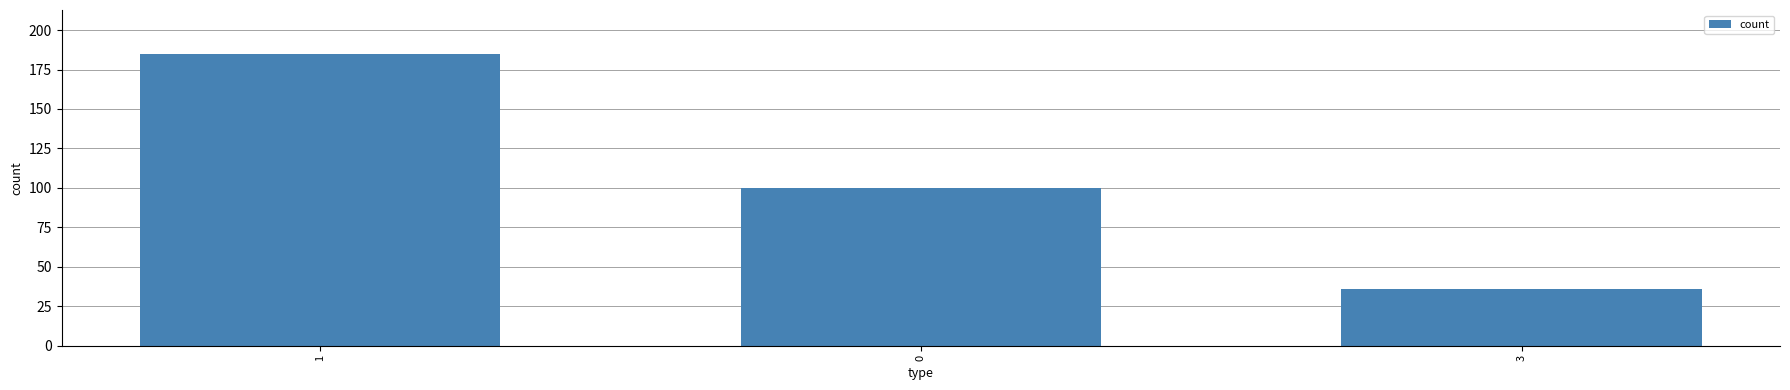

Between 1 and 3, which is larger?

1